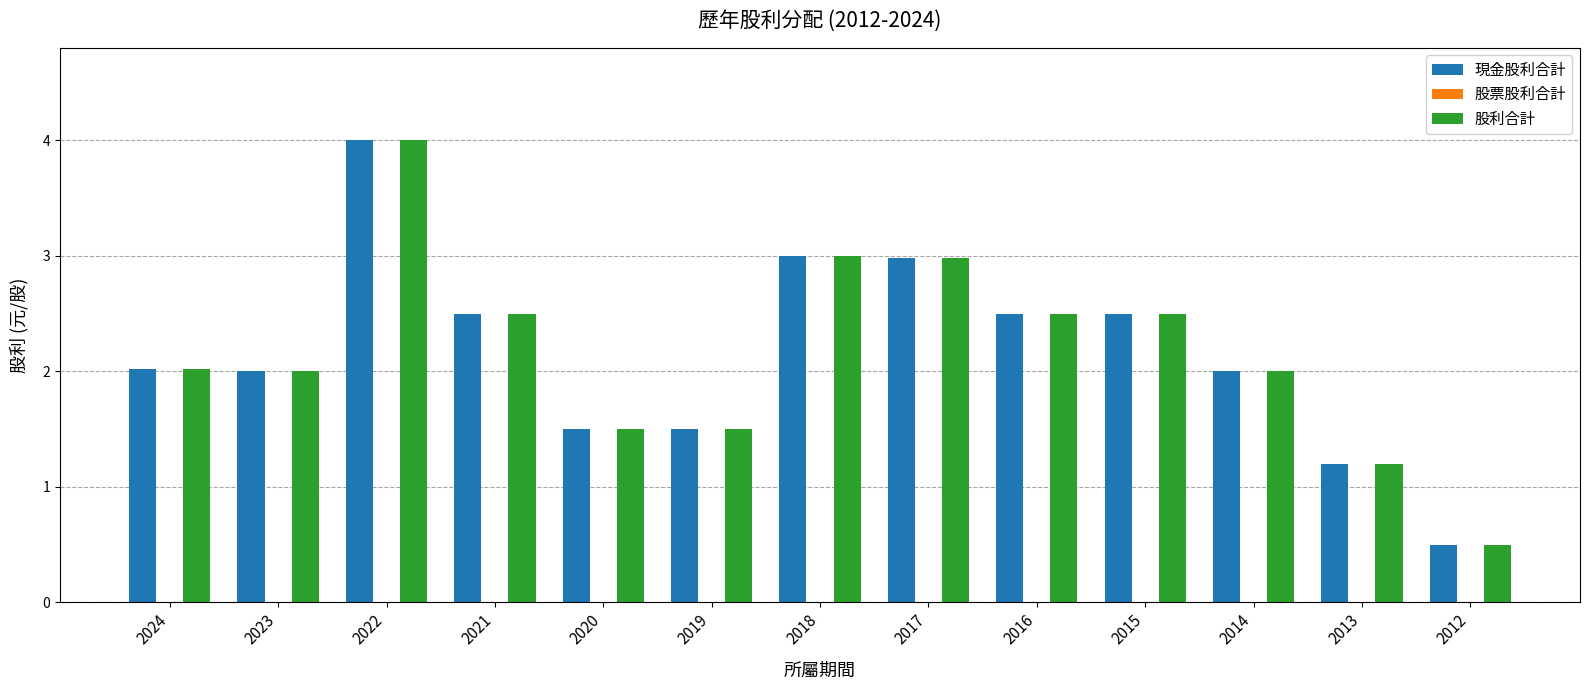

How many categories are shown in the chart?

13